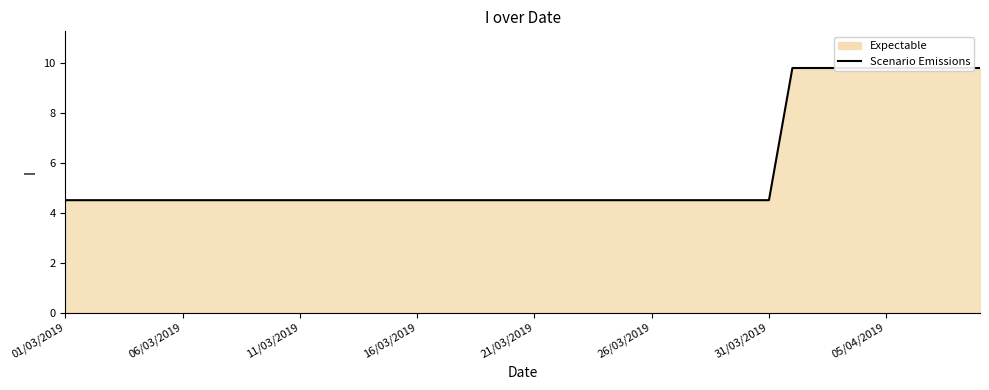

Reading right to left, transcribe all the data shown in this chart.

9.8	9.8	9.8	9.8	9.8	9.8	9.8	9.8	9.8	4.5	4.5	4.5	4.5	4.5	4.5	4.5	4.5	4.5	4.5	4.5	4.5	4.5	4.5	4.5	4.5	4.5	4.5	4.5	4.5	4.5	4.5	4.5	4.5	4.5	4.5	4.5	4.5	4.5	4.5	4.5